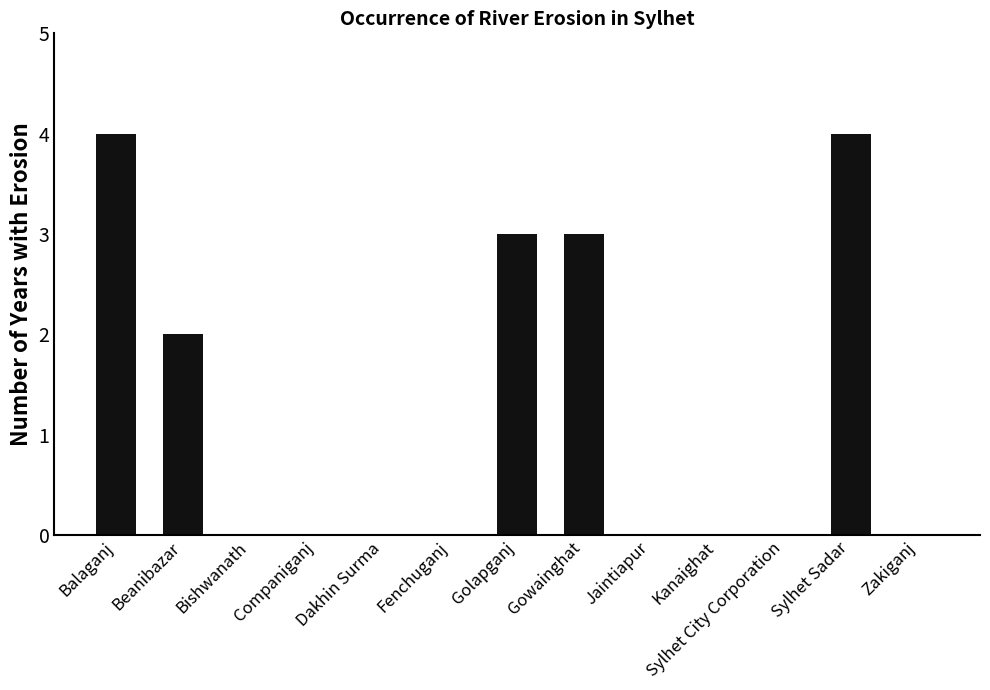

Between Beanibazar and Zakiganj, which is larger?

Beanibazar